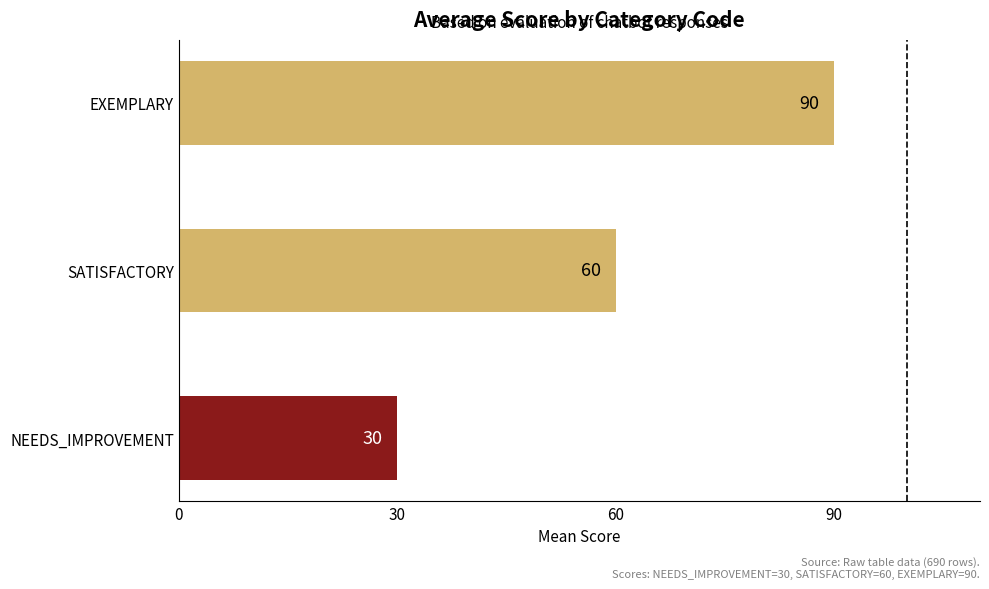

What is the maximum value shown in the chart?

90